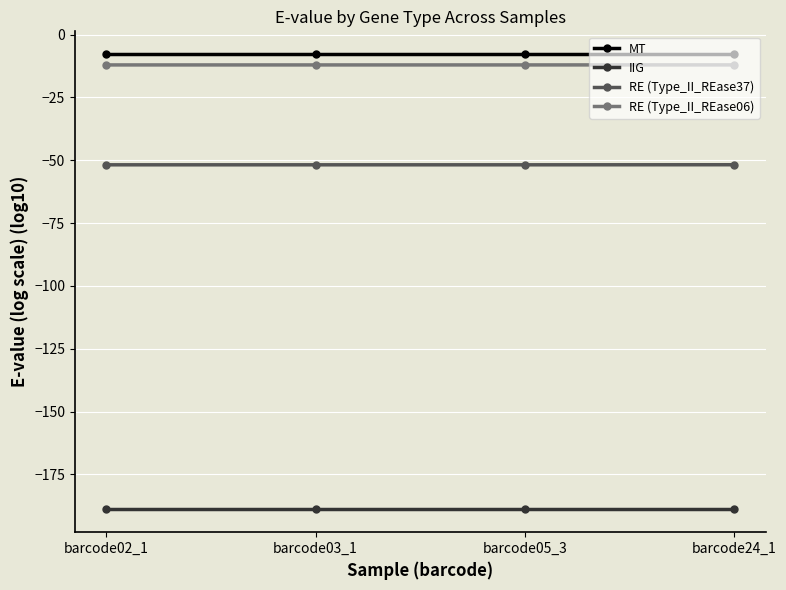

What is the minimum value shown in the chart?

-189.0